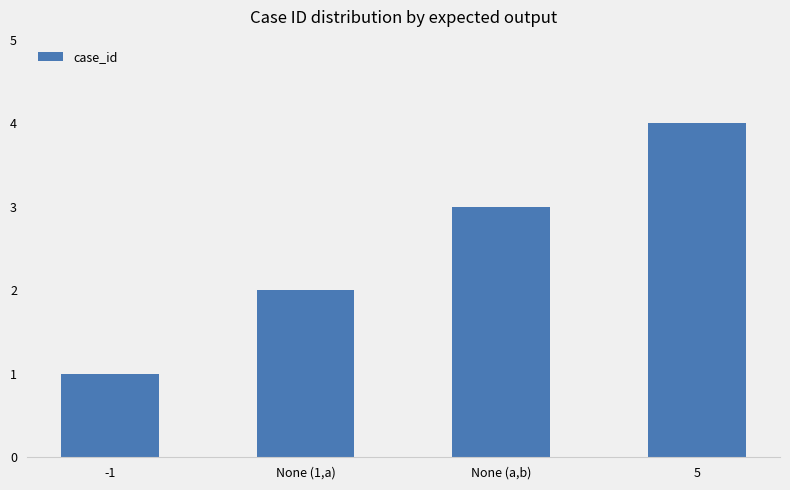

At which label is the value closest to 2?

None (1,a)